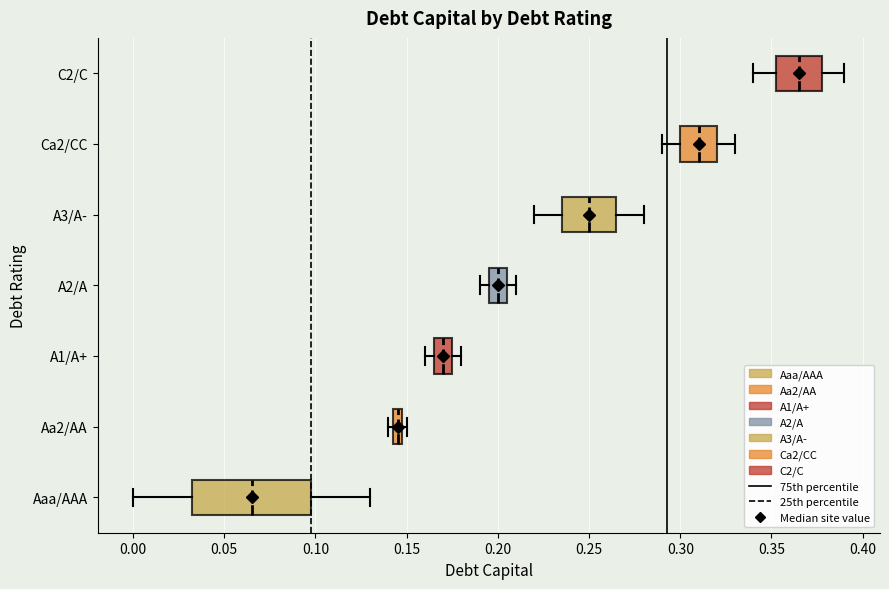

Which box's median line is the furthest to the right?

C2/C